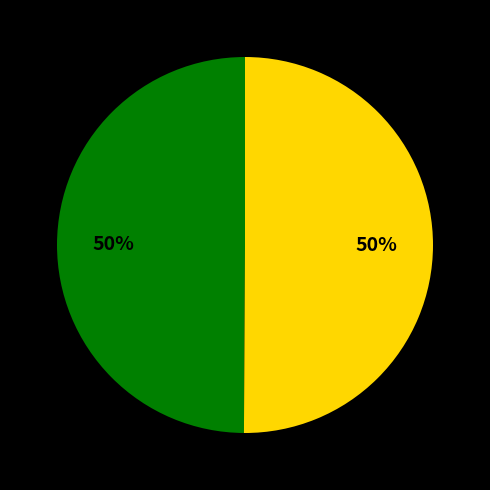

To the nearest percent, what is the average slice percentage?

50%